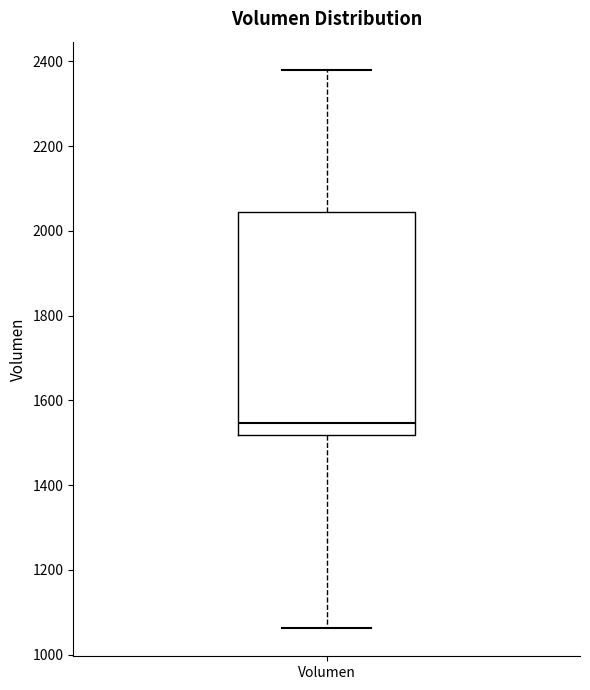

Where does the median line of the box for Volumen sit on the y-axis? The values are not printed on the chart, so give them approximately, as read against the axis.

1540